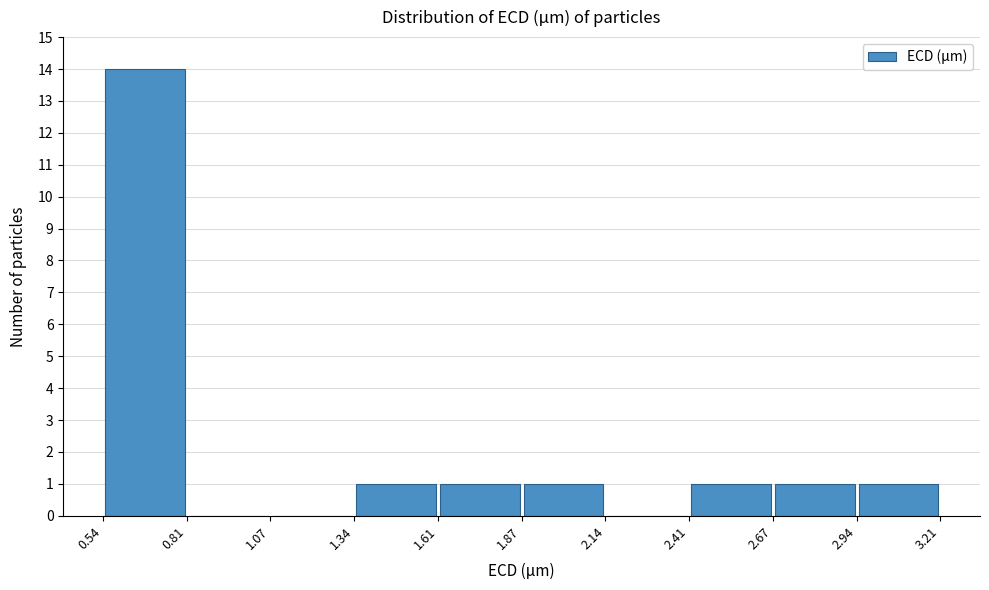

Which range on the x-axis has the tallest bar?

0.54 to 0.81